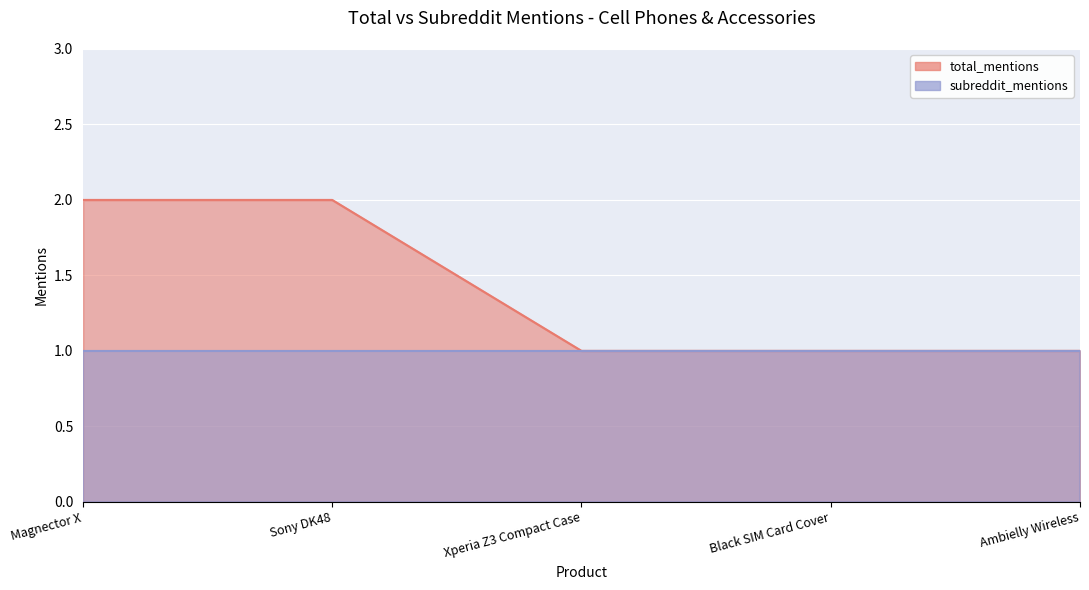

Read the value at Ambielly Wireless.

1